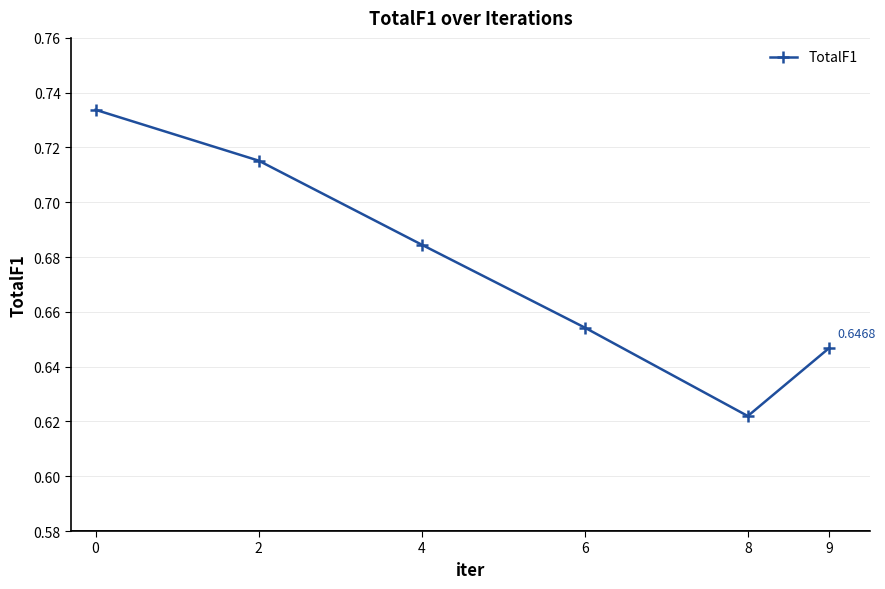

List the labels in order of value, largest first.

0, 2, 4, 6, 9, 8